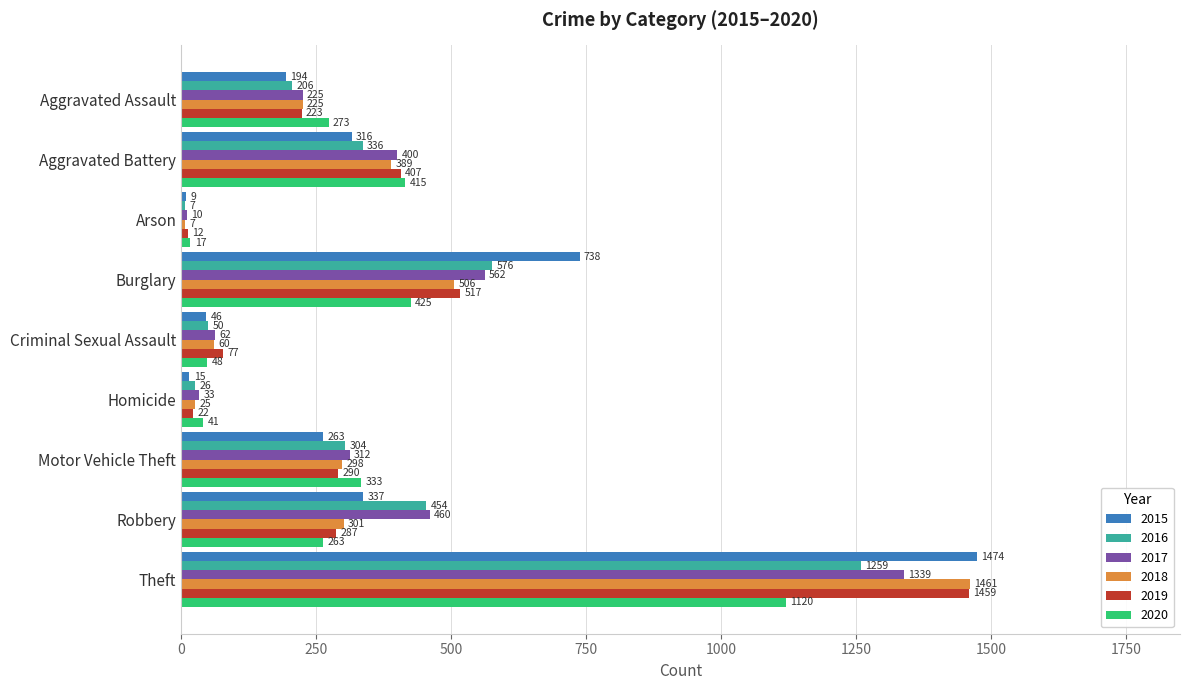

What value does the 2015 series have at Aggravated Assault?

194